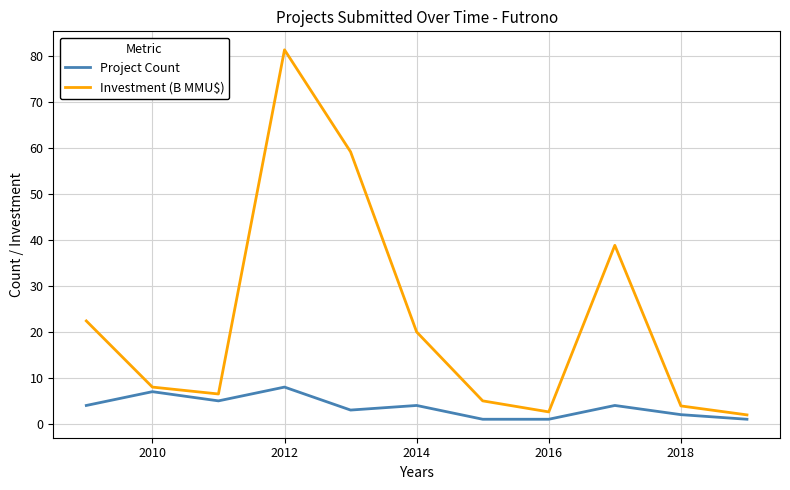

What is the greatest value displayed?

81.4